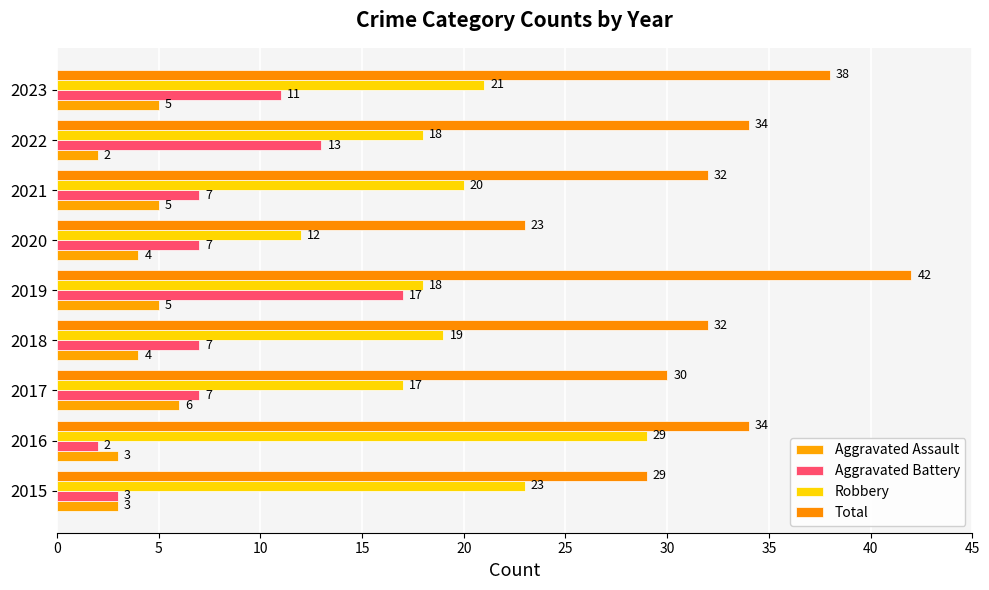

At which label does Aggravated Battery reach its minimum?

2016